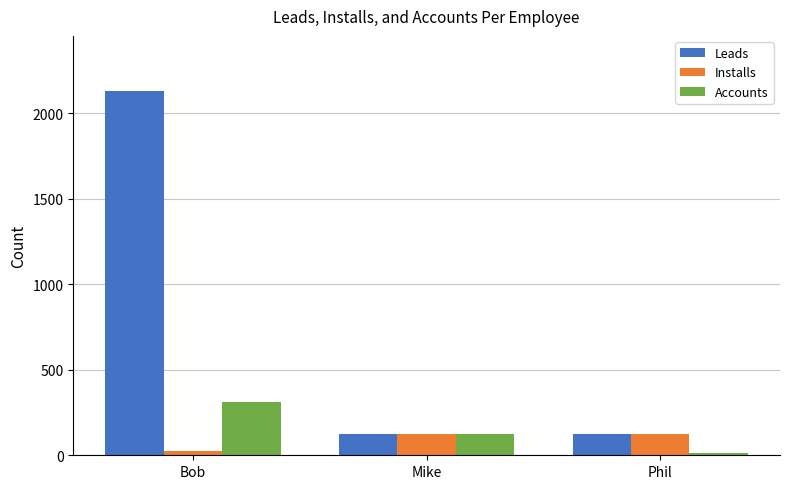

What is the greatest value displayed?

2131